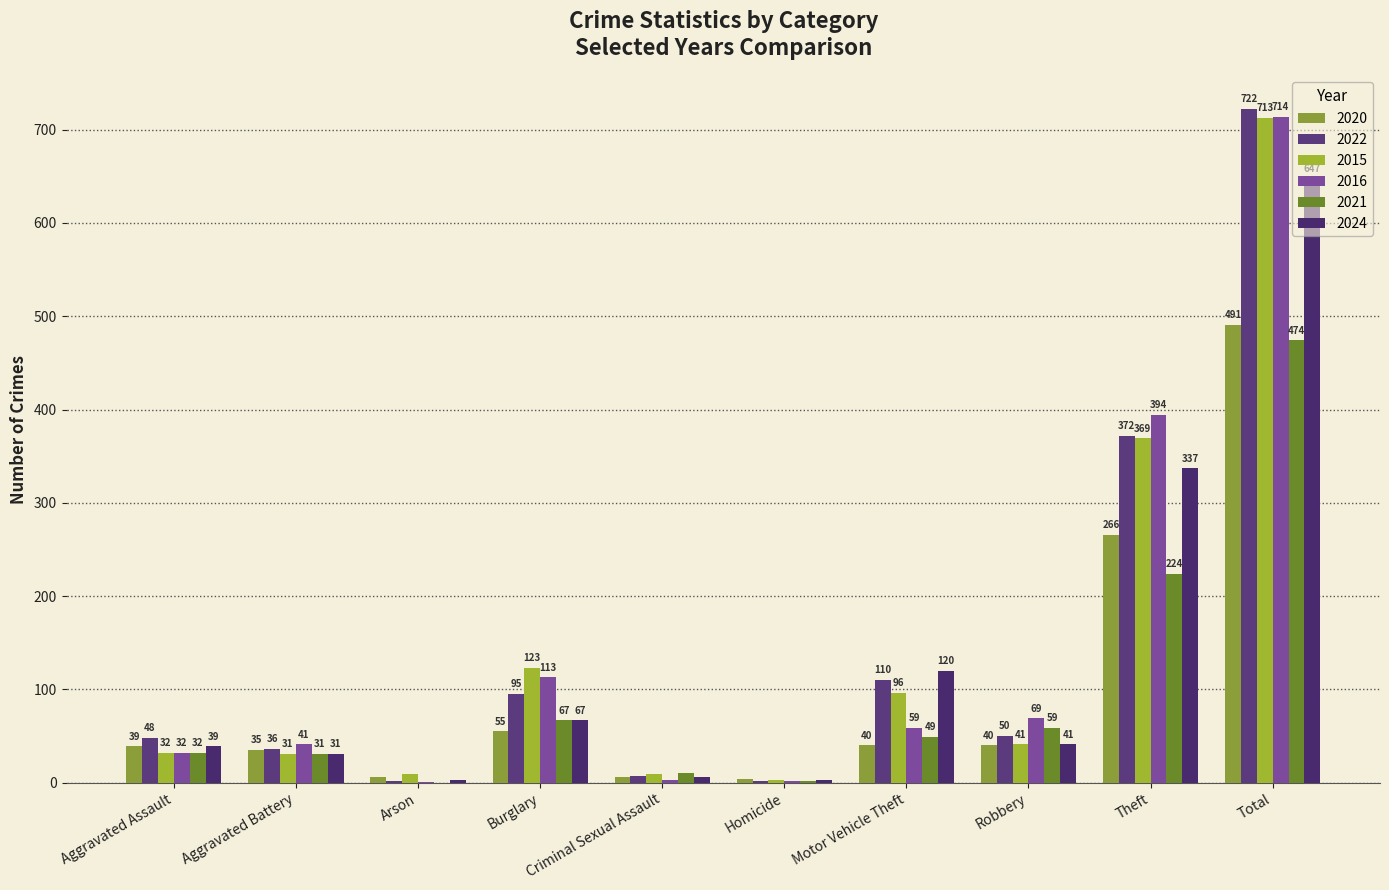

What are all the series names shown in the legend?

2020, 2022, 2015, 2016, 2021, 2024